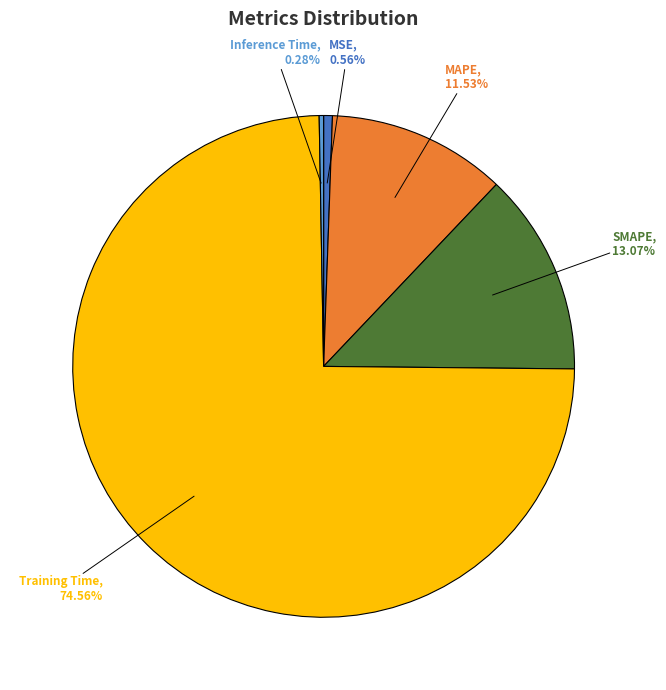

Does any single category account for the majority?

Yes